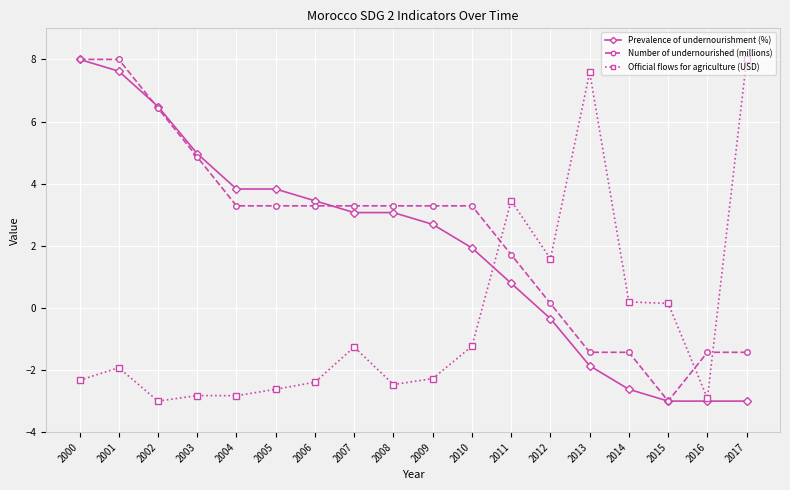

Where is Number of undernourished (millions) nearest to the value 2?

2011